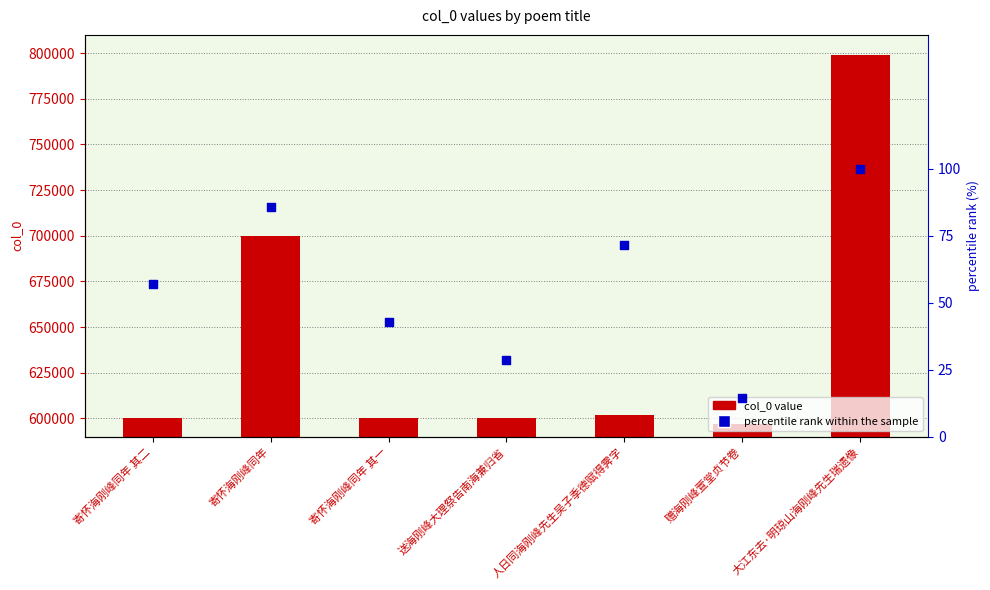

What are all the series names shown in the legend?

col_0 value, percentile rank within the sample